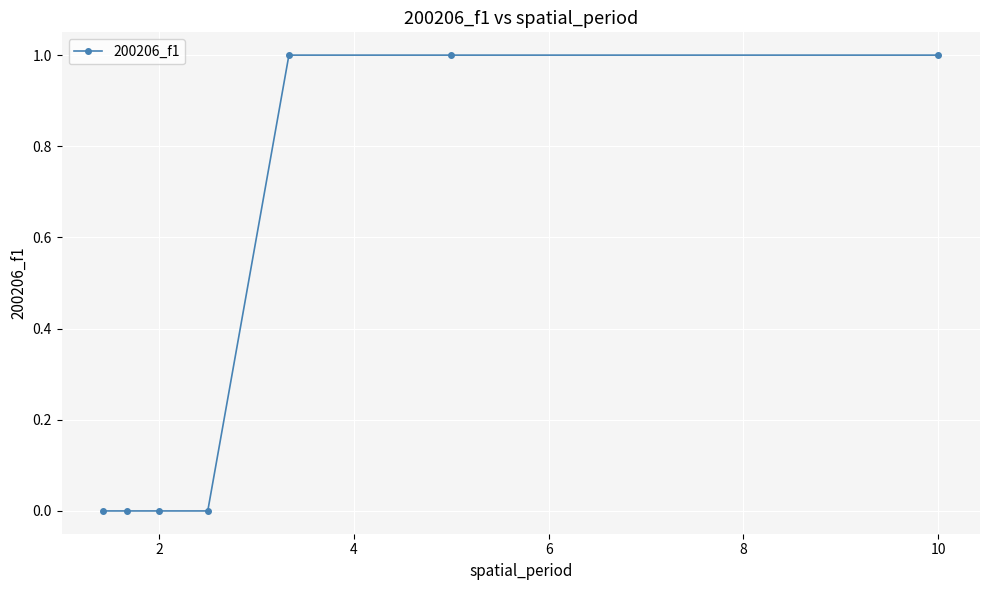

True or false: the data has more than 2 interior local peaks.

False